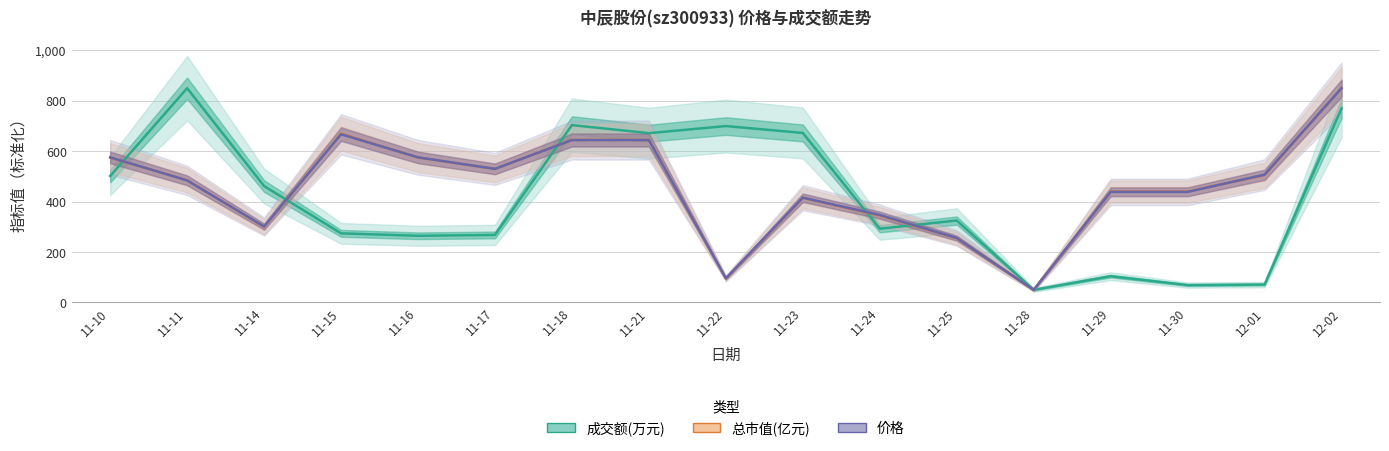

What is the sum of all 价格 values?

7821.4